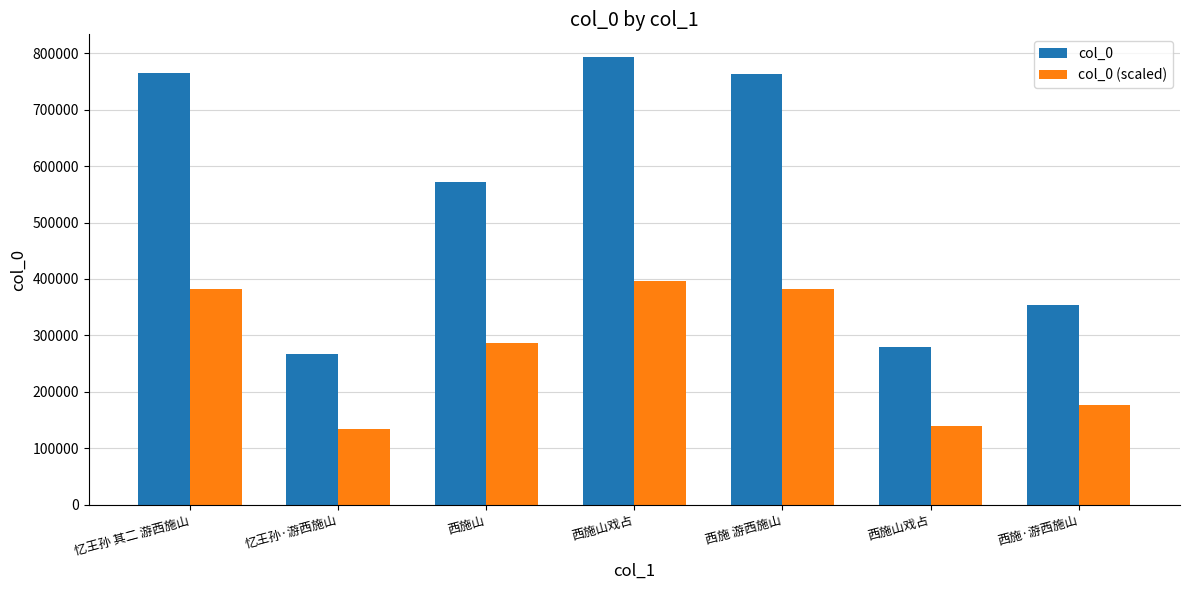

Does the chart contain any negative values?

No